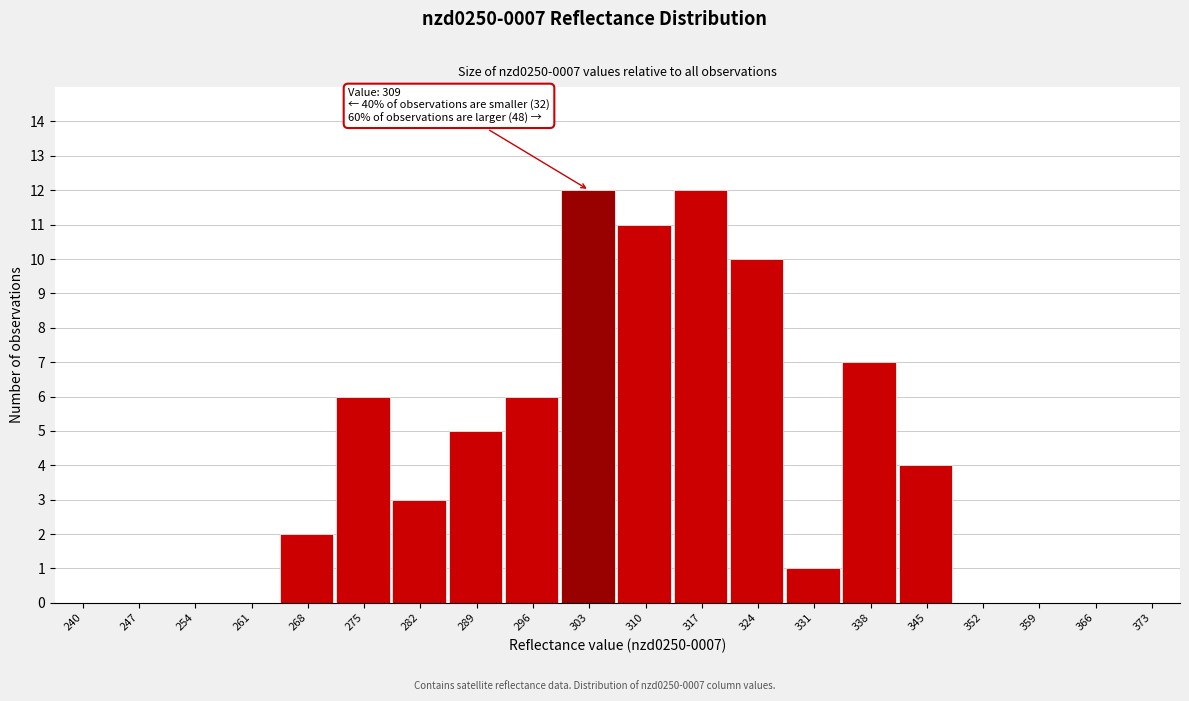

Reading left to right, extract all data points from this chart.

240=0	247=0	254=0	261=0	268=2	275=6	282=3	289=5	296=6	303=12	310=11	317=12	324=10	331=1	338=7	345=4	352=0	359=0	366=0	373=0